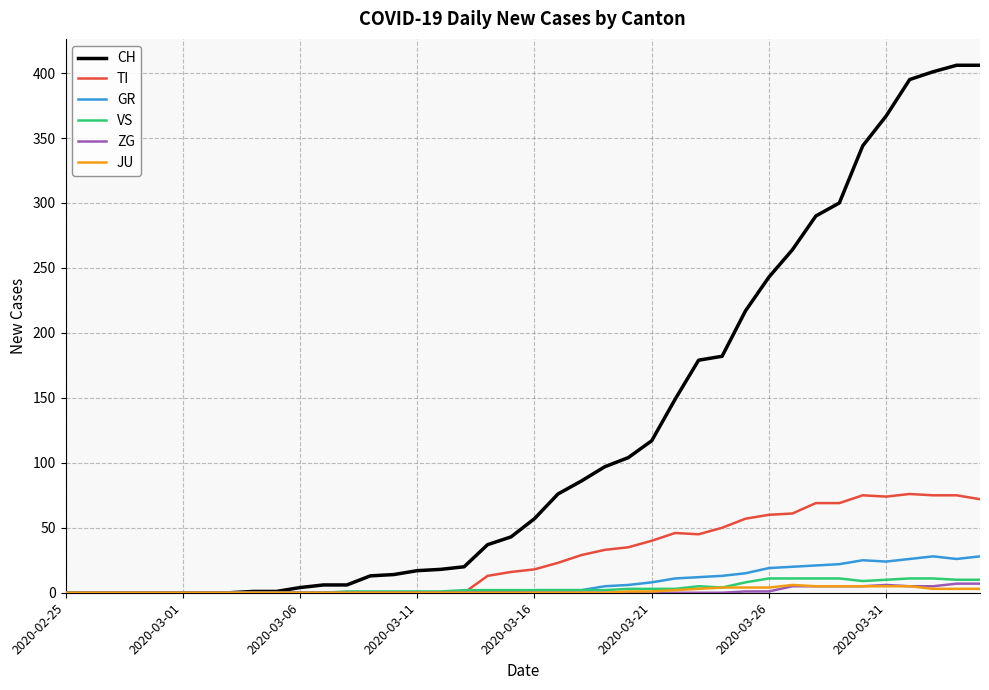

Which series has the largest range (max minus min)?

CH